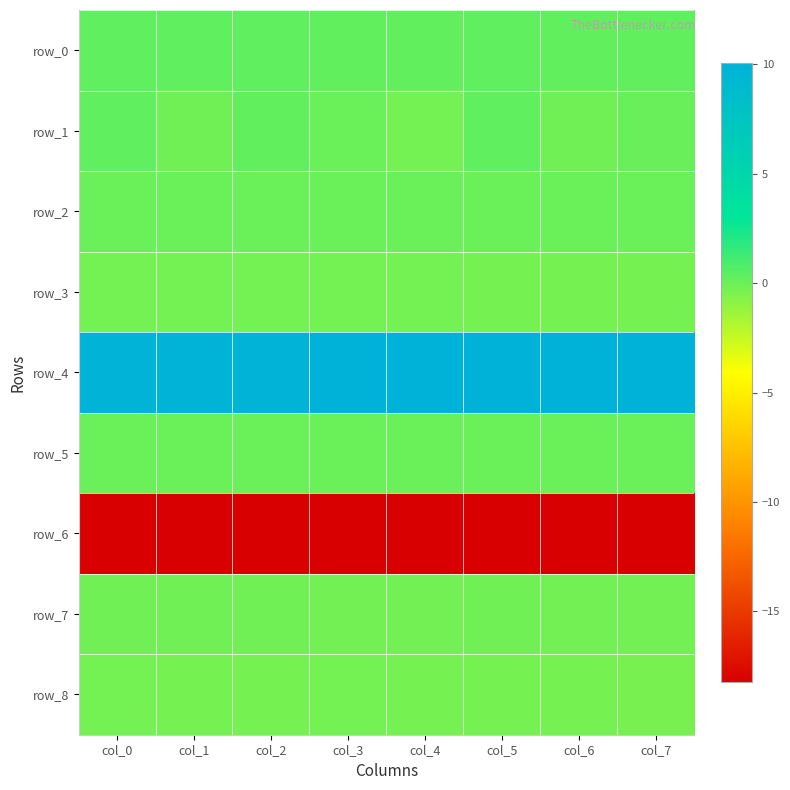

Reading right to left, extract all data points from this chart.

row_0: col_7=0.3	col_6=0.3	col_5=0.3	col_4=0.3	col_3=0.3	col_2=0.3	col_1=0.3	col_0=0.3
row_1: col_7=0.1	col_6=-0.1	col_5=0.3	col_4=-0.2	col_3=0.1	col_2=0.2	col_1=-0.1	col_0=0.3
row_2: col_7=0.0	col_6=0.0	col_5=0.0	col_4=0.0	col_3=0.0	col_2=0.0	col_1=0.0	col_0=0.1
row_3: col_7=-0.3	col_6=-0.3	col_5=-0.3	col_4=-0.3	col_3=-0.2	col_2=-0.2	col_1=-0.2	col_0=-0.2
row_4: col_7=10.1	col_6=10.1	col_5=10.0	col_4=10.0	col_3=10.0	col_2=9.9	col_1=9.9	col_0=9.9
row_5: col_7=0.0	col_6=0.0	col_5=0.0	col_4=0.0	col_3=0.0	col_2=0.0	col_1=0.0	col_0=0.0
row_6: col_7=-18.2	col_6=-18.2	col_5=-18.2	col_4=-18.2	col_3=-18.2	col_2=-18.2	col_1=-18.2	col_0=-18.2
row_7: col_7=-0.2	col_6=-0.2	col_5=-0.1	col_4=-0.2	col_3=-0.2	col_2=-0.1	col_1=-0.1	col_0=-0.1
row_8: col_7=-0.3	col_6=-0.3	col_5=-0.3	col_4=-0.3	col_3=-0.2	col_2=-0.3	col_1=-0.3	col_0=-0.3